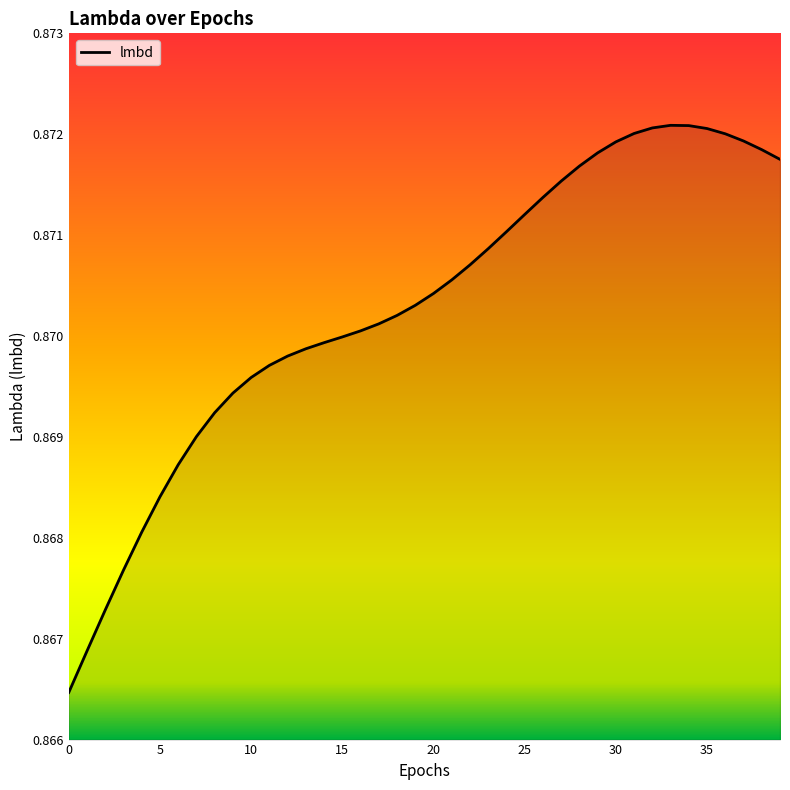

What is the value of the 5th point from the left?

0.9